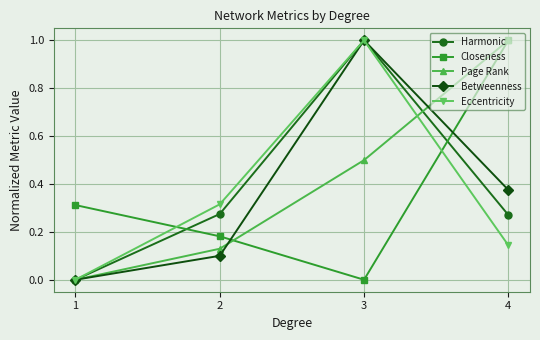

Is the value of Harmonic at 2 greater than the value of Eccentricity at 2?

No